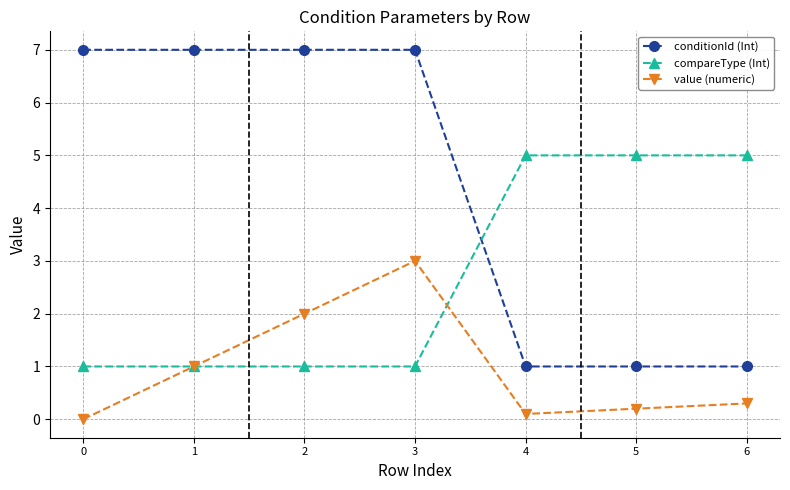

What is the difference between the compareType (Int) values at 6 and 0?

4.0